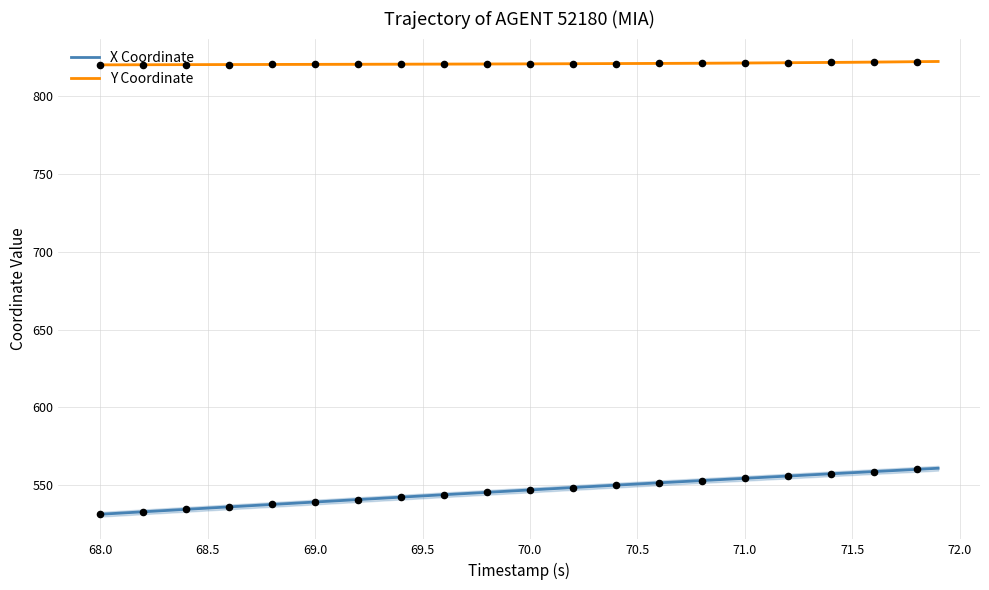

Which series contains the lowest Y value?

X Coordinate